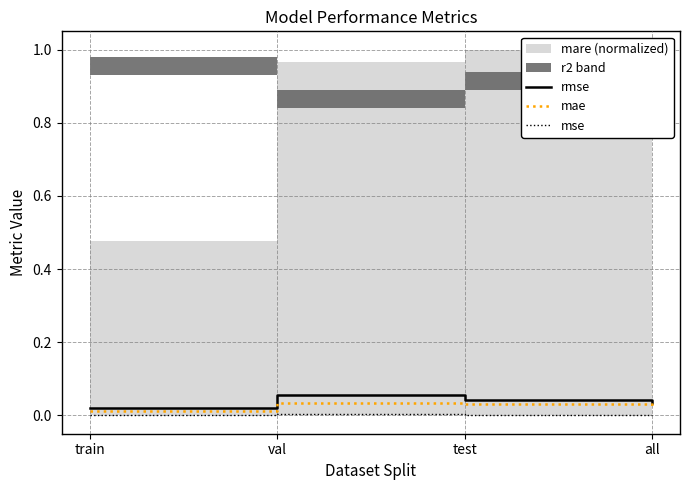

Is the value of mae at test greater than the value of mse at train?

Yes